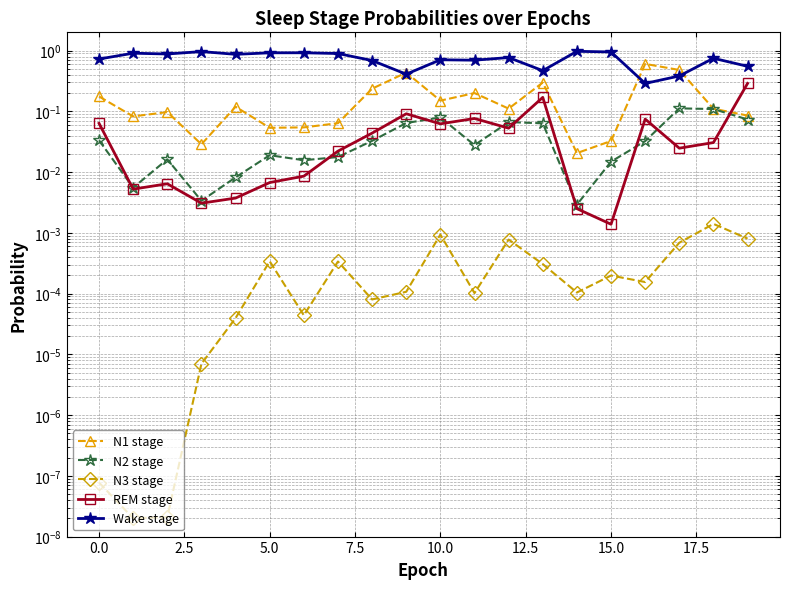

What is the spread (max minus min) of values at 15.0?

0.9